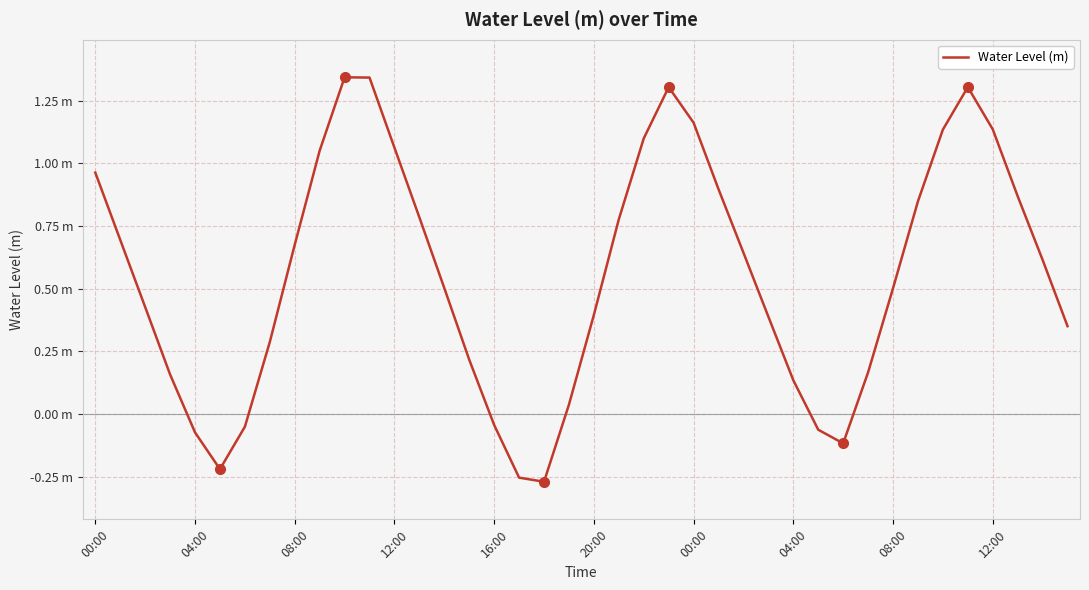

What is the difference between the maximum and minimum values?

1.6